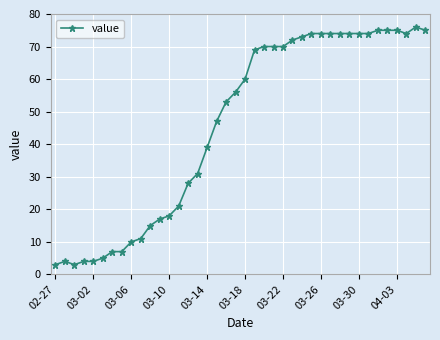

What is the value of the 13th point from the left?

18